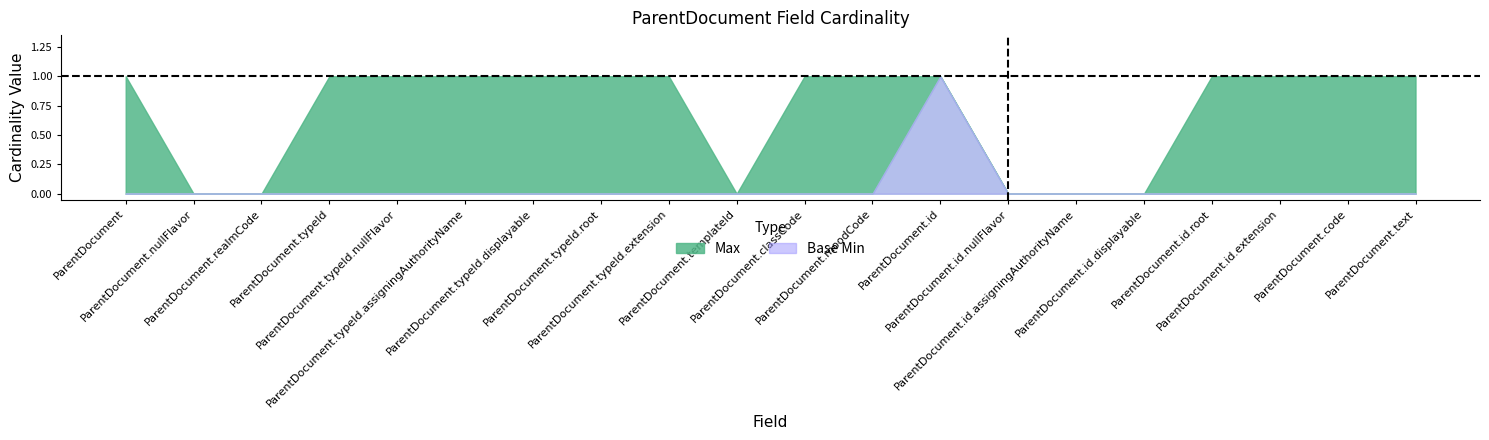

Between ParentDocument.moodCode and ParentDocument.code, which series saw the biggest shift?

Max